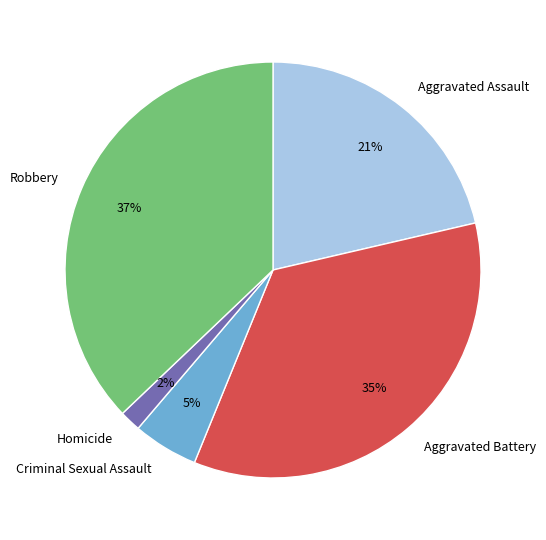

Rank the categories by value from lowest to highest.

Homicide, Criminal Sexual Assault, Aggravated Assault, Aggravated Battery, Robbery